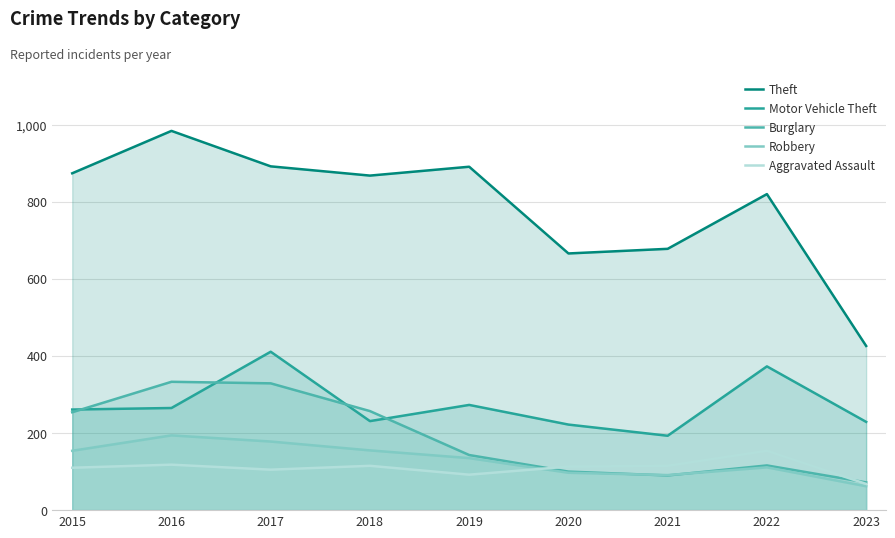

Reading left to right, extract all data points from this chart.

Theft: 2015=874	2016=984	2017=892	2018=868	2019=891	2020=666	2021=678	2022=820	2023=426
Motor Vehicle Theft: 2015=261	2016=265	2017=411	2018=231	2019=273	2020=222	2021=193	2022=373	2023=229
Burglary: 2015=254	2016=333	2017=329	2018=257	2019=143	2020=100	2021=90	2022=116	2023=72
Robbery: 2015=154	2016=194	2017=178	2018=155	2019=135	2020=97	2021=91	2022=111	2023=62
Aggravated Assault: 2015=110	2016=118	2017=105	2018=115	2019=92	2020=113	2021=115	2022=154	2023=68